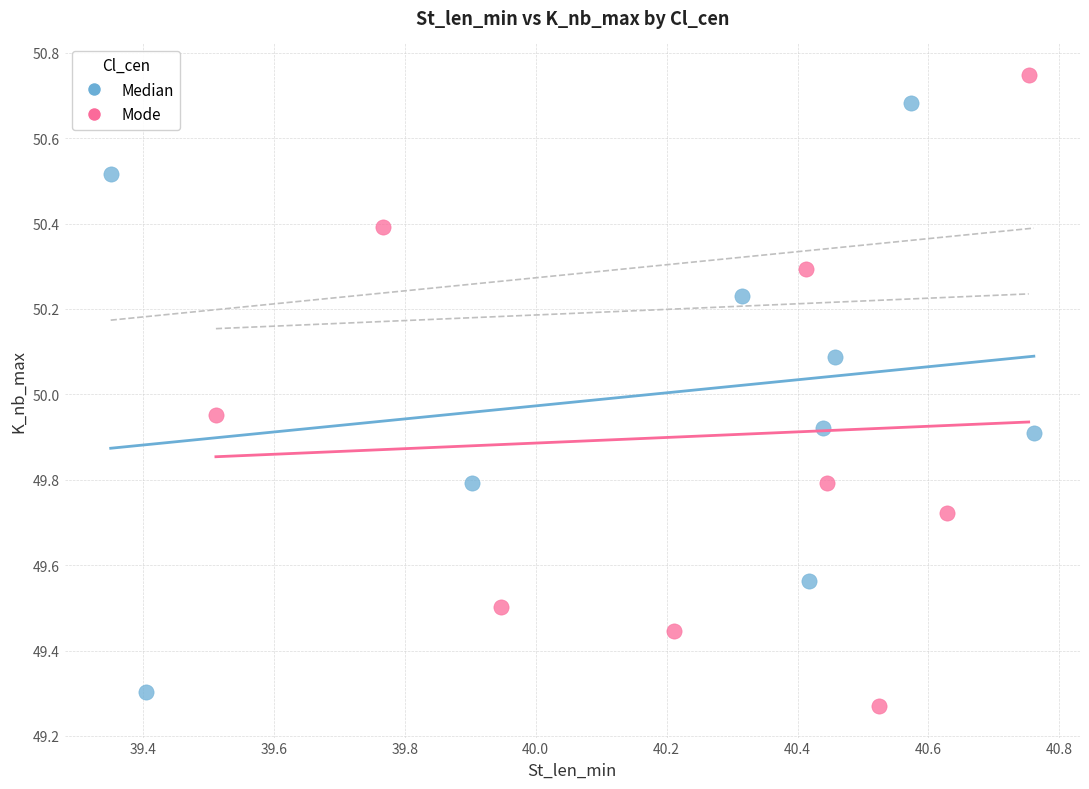

Which series reaches the maximum Y coordinate?

Mode